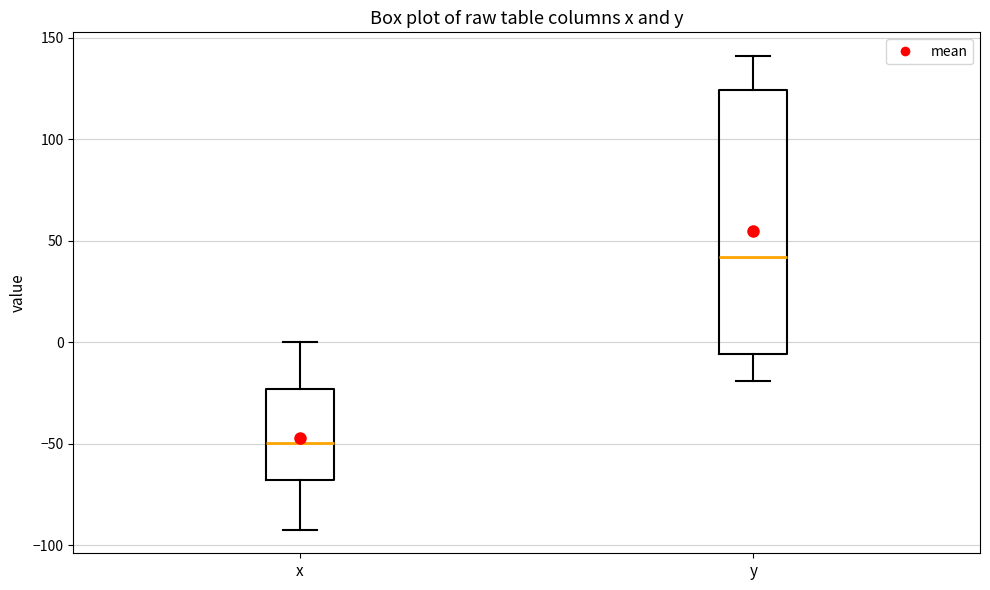

Reading left to right, read every box against the y-axis: the position of its median line, the range the box covers, and the ends of its whiskers. The values are not printed on the chart, so give them approximately, as read against the axis.

x: median -50, box -70 to -25, whiskers -90 to 0
y: median 40, box -5 to 125, whiskers -20 to 140